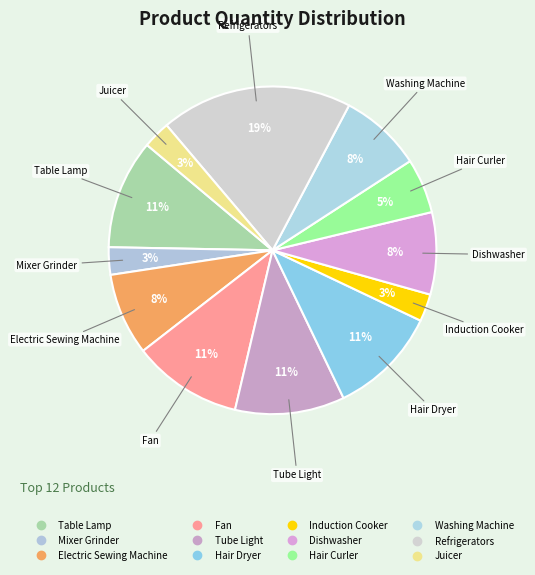

How many segments does this pie chart have?

12